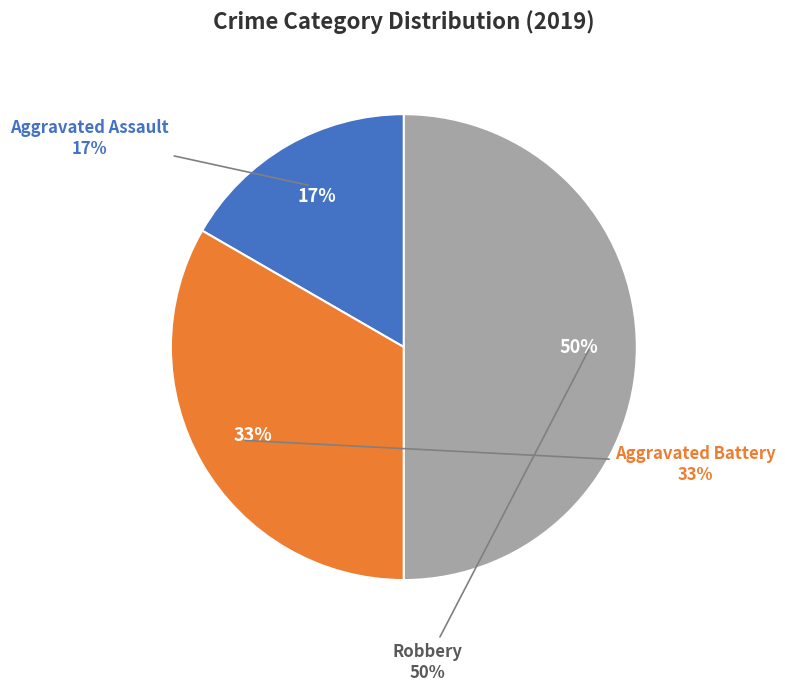

Does any single category account for the majority?

No